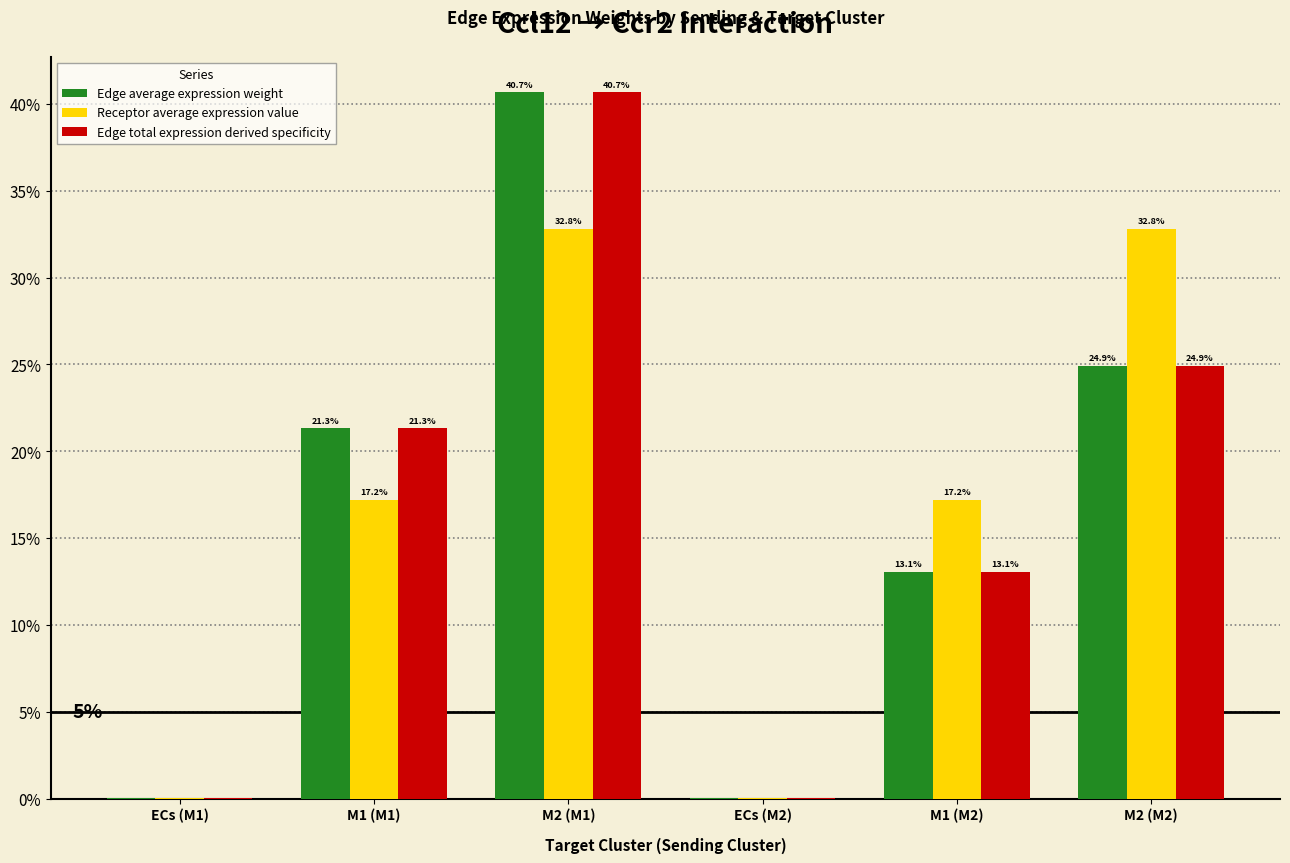

Reading right to left, extract all data points from this chart.

Edge average expression weight: 0.2	0.1	0.0	0.4	0.2	0.0
Receptor average expression value: 0.3	0.2	0.0	0.3	0.2	0.0
Edge total expression derived specificity: 0.2	0.1	0.0	0.4	0.2	0.0